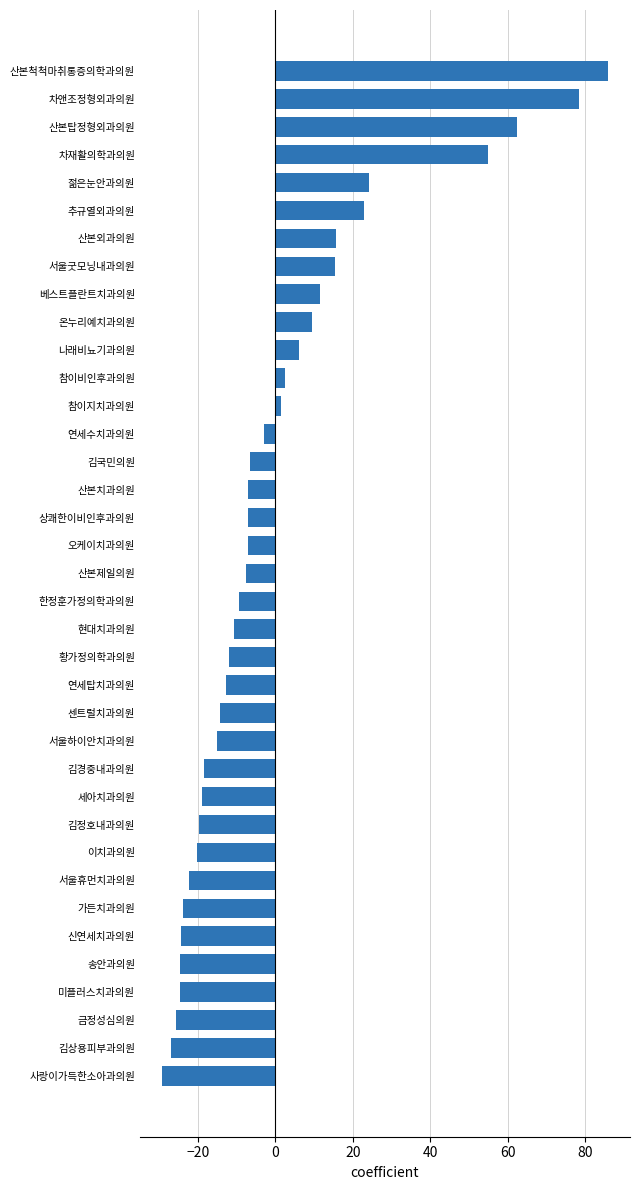

Between 산본제일의원 and 서울굿모닝내과의원, which is larger?

서울굿모닝내과의원